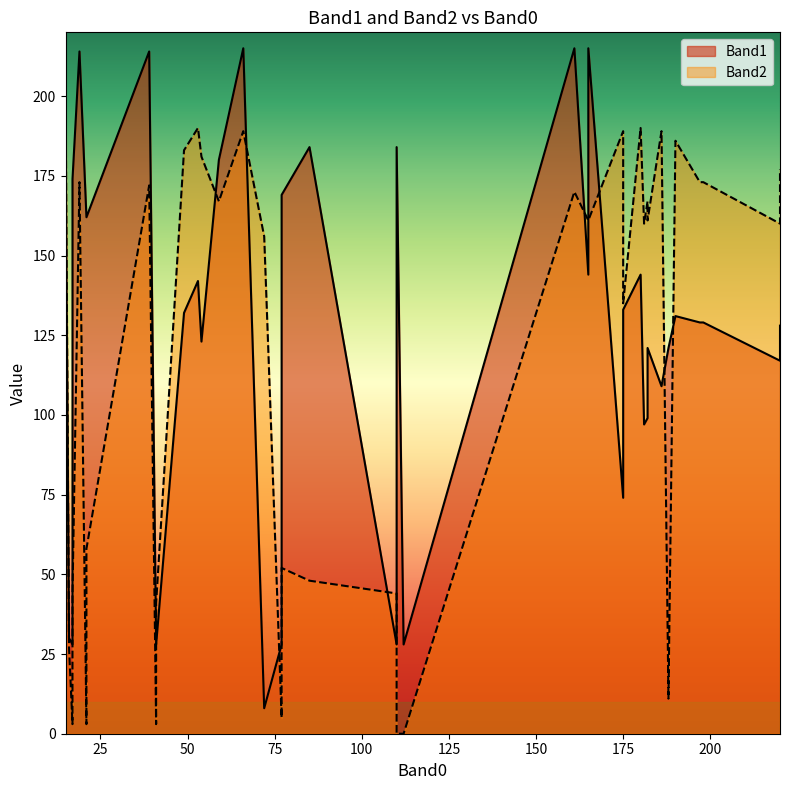

How many intersections are there between Band1 and Band2?

14